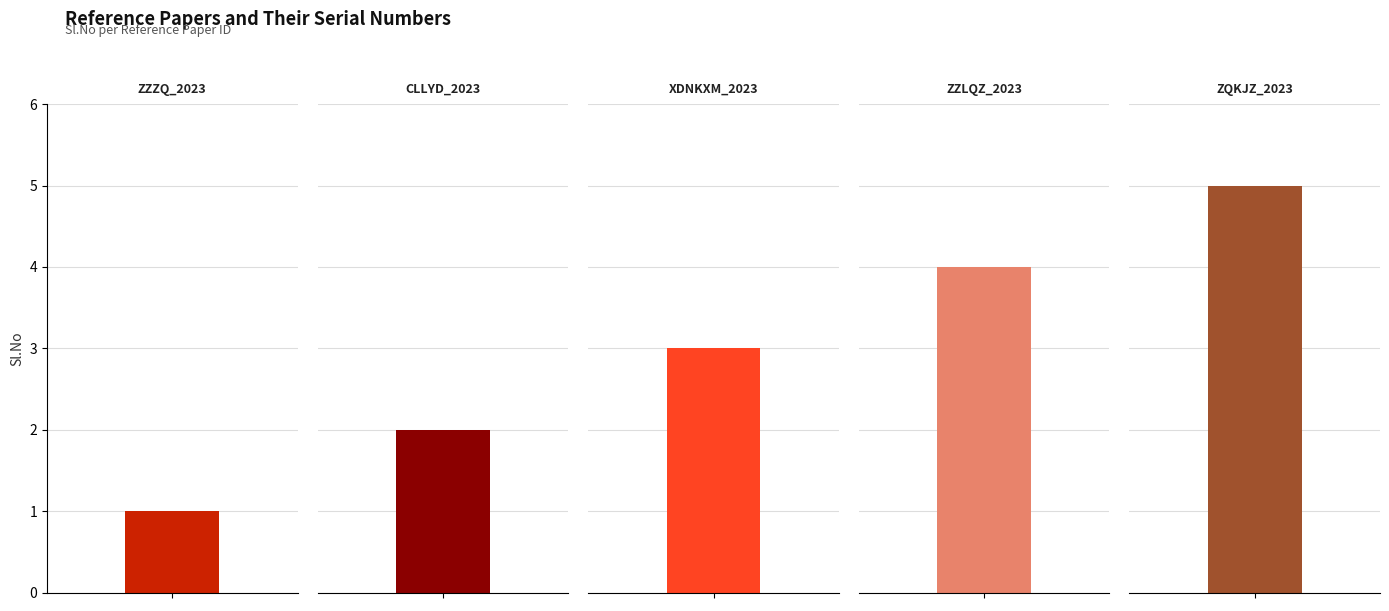

Between CLLYD_2023 and XDNKXM_2023, which is larger?

XDNKXM_2023